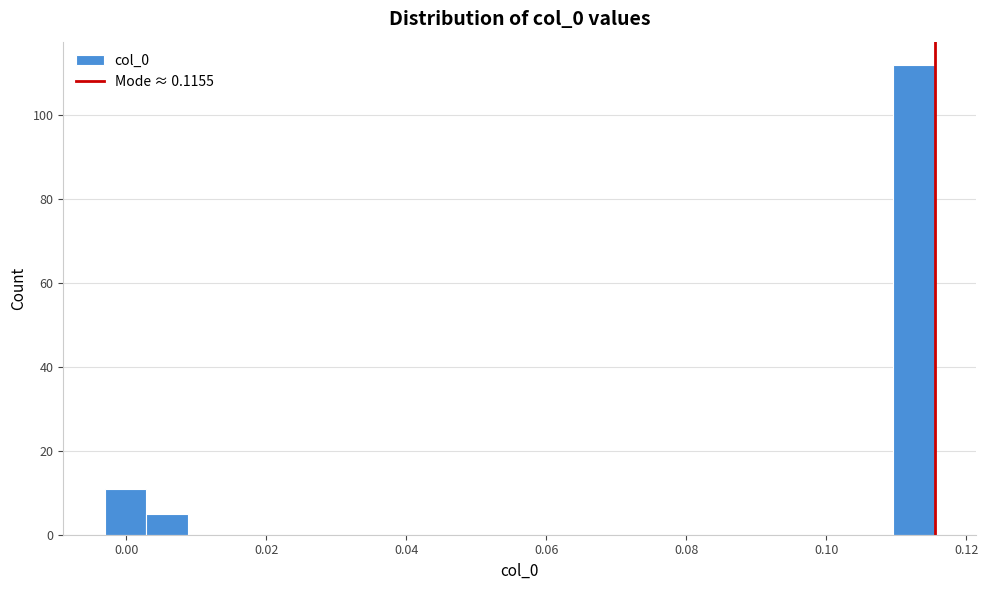

Around what value on the x-axis is the tallest bar? Give the approximate position of its centre, as read against the axis.

0.112